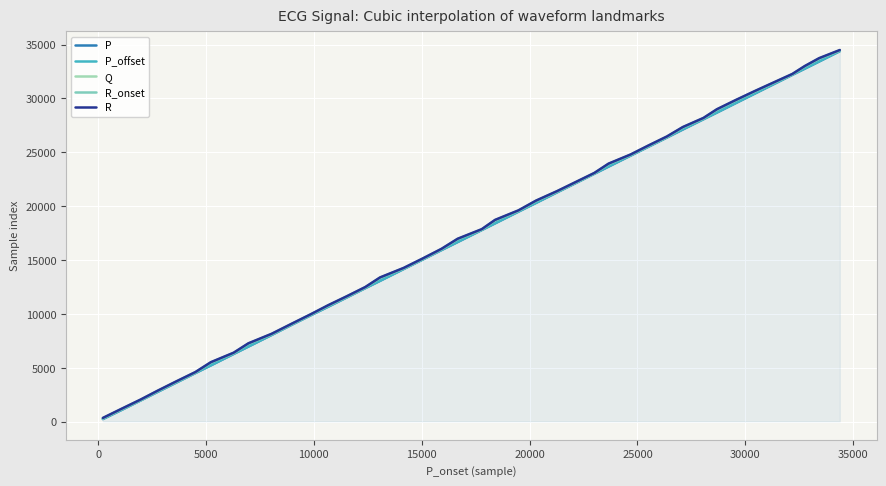

Does the chart have visible grid lines?

Yes